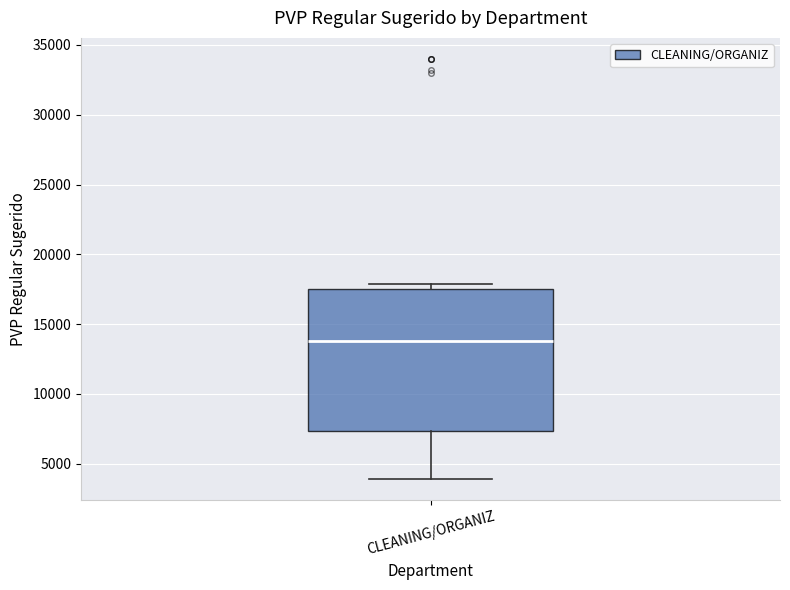

Read this box plot against the y-axis: the position of the median line, the range covered by the box, and the ends of both whiskers. The values are not printed on the chart, so give them approximately, as read against the axis.

median 14000, box 7500 to 17500, whiskers 4000 to 18000